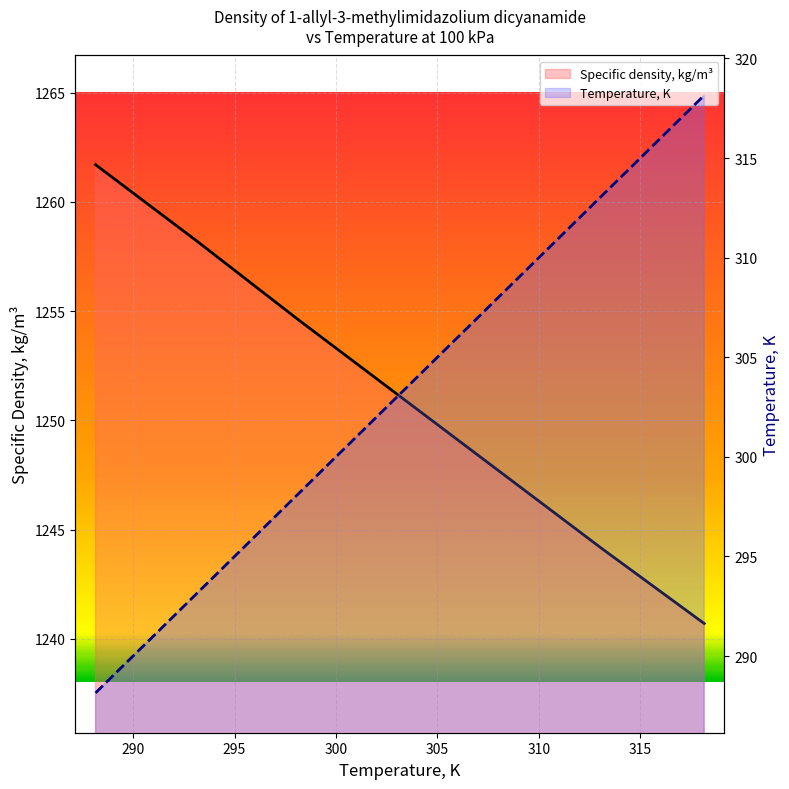

Where does the Specific density, kg/m3 series first go above 1251?

288.15